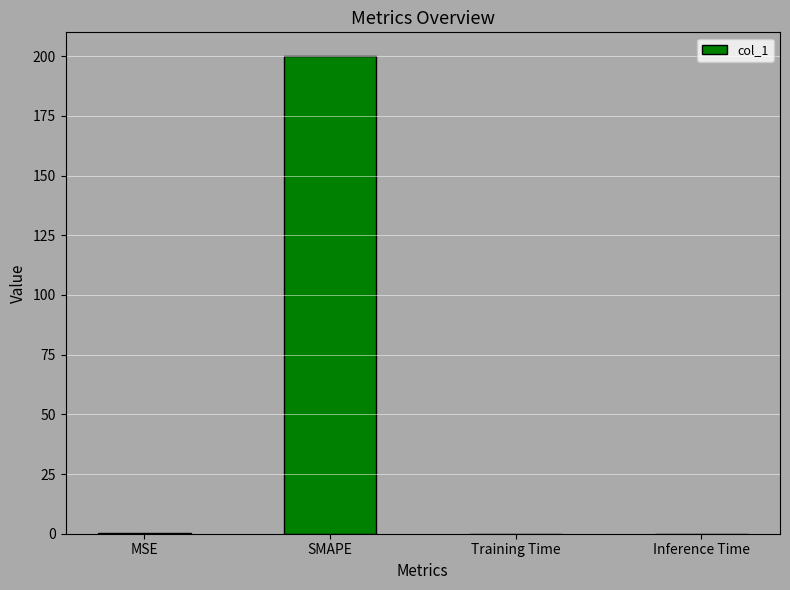

What is the average value?

50.0